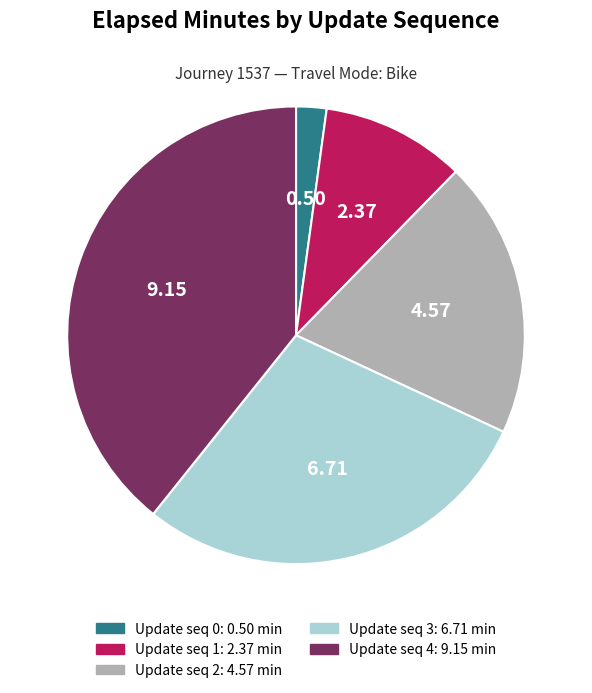

Does any single category account for the majority?

No